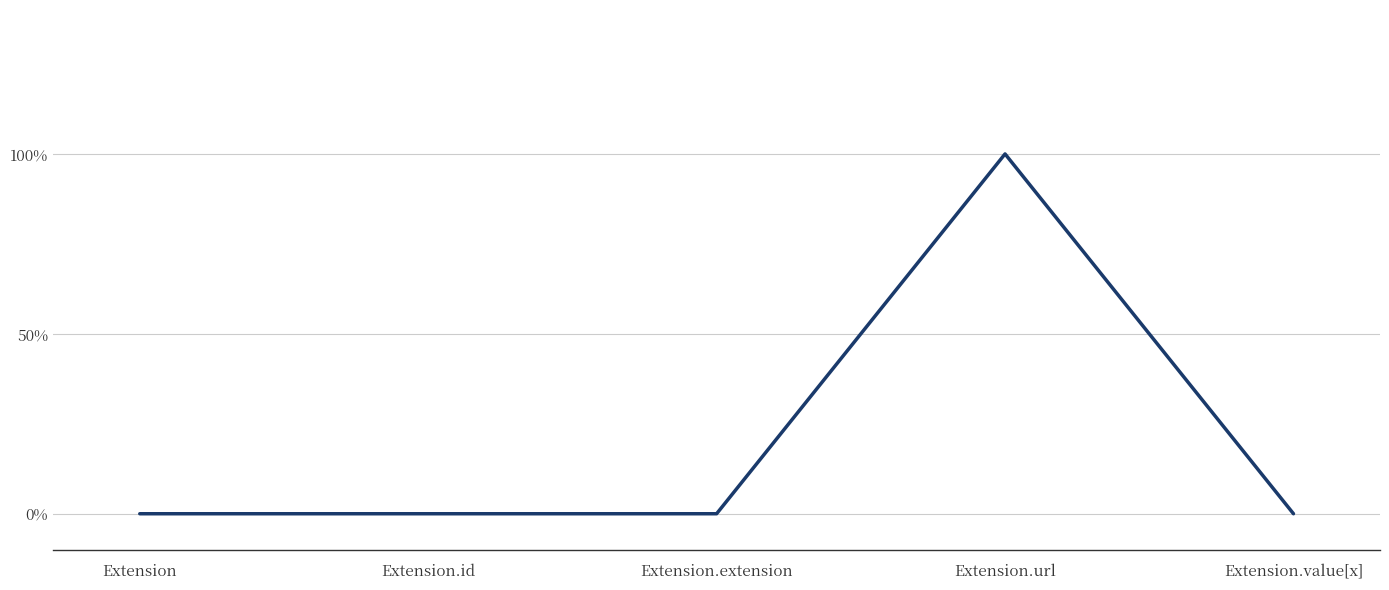

Is it true that the value at Extension.value[x] is 0?

True